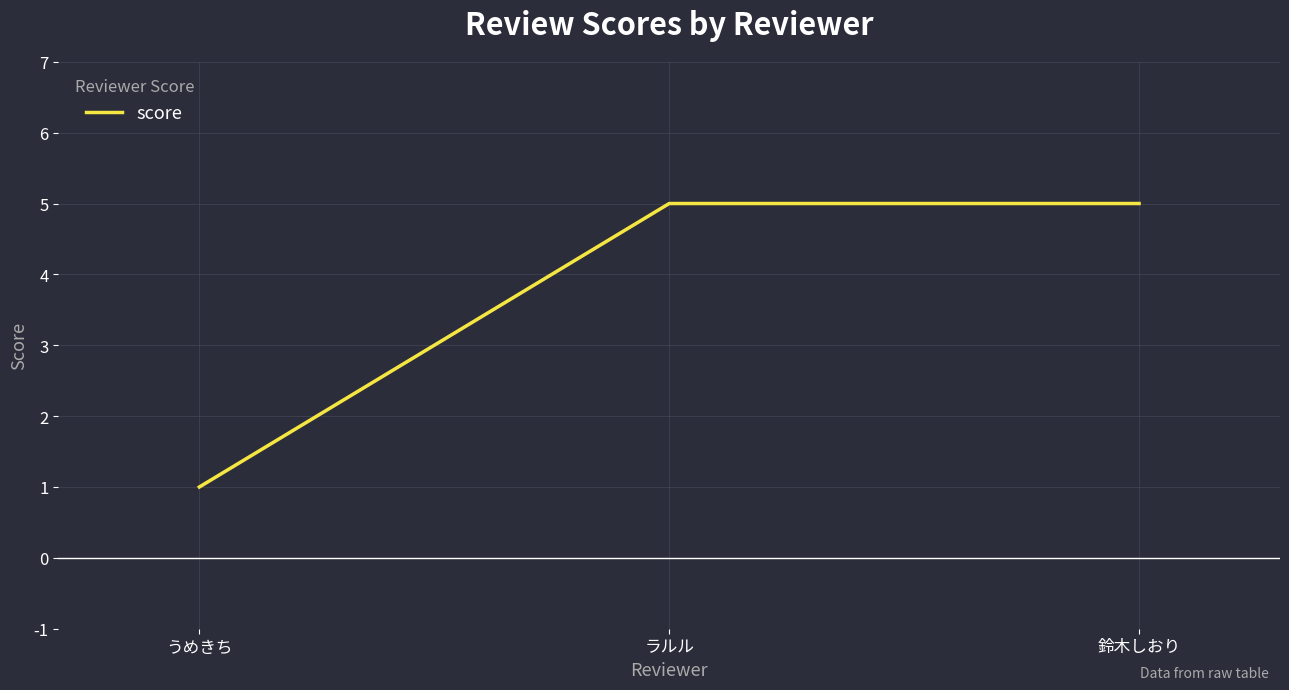

What position from the left is うめきち?

1